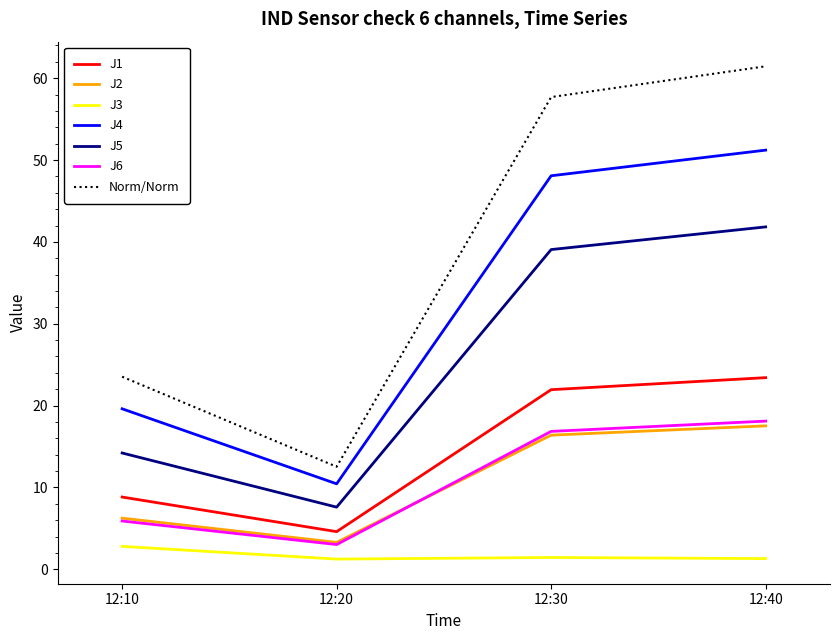

Is it true that J2 equals 5.5 at 12:20?

False